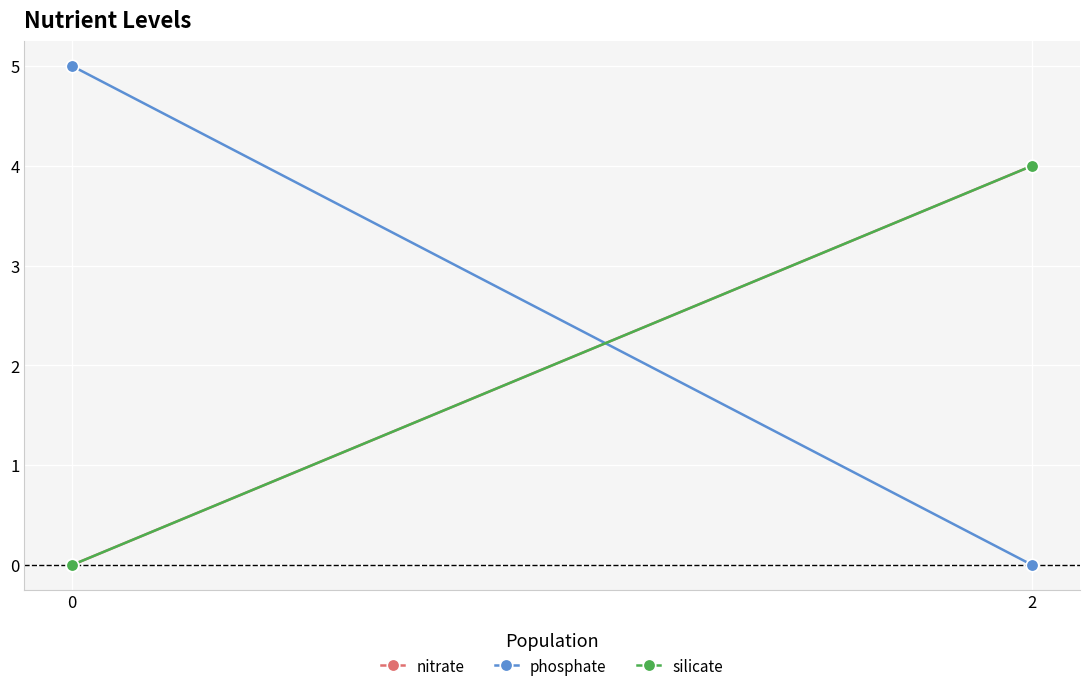

Which series has the largest range (max minus min)?

phosphate